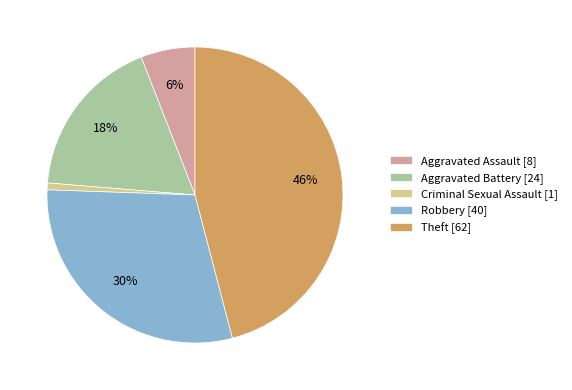

Is there a majority slice in this chart?

No